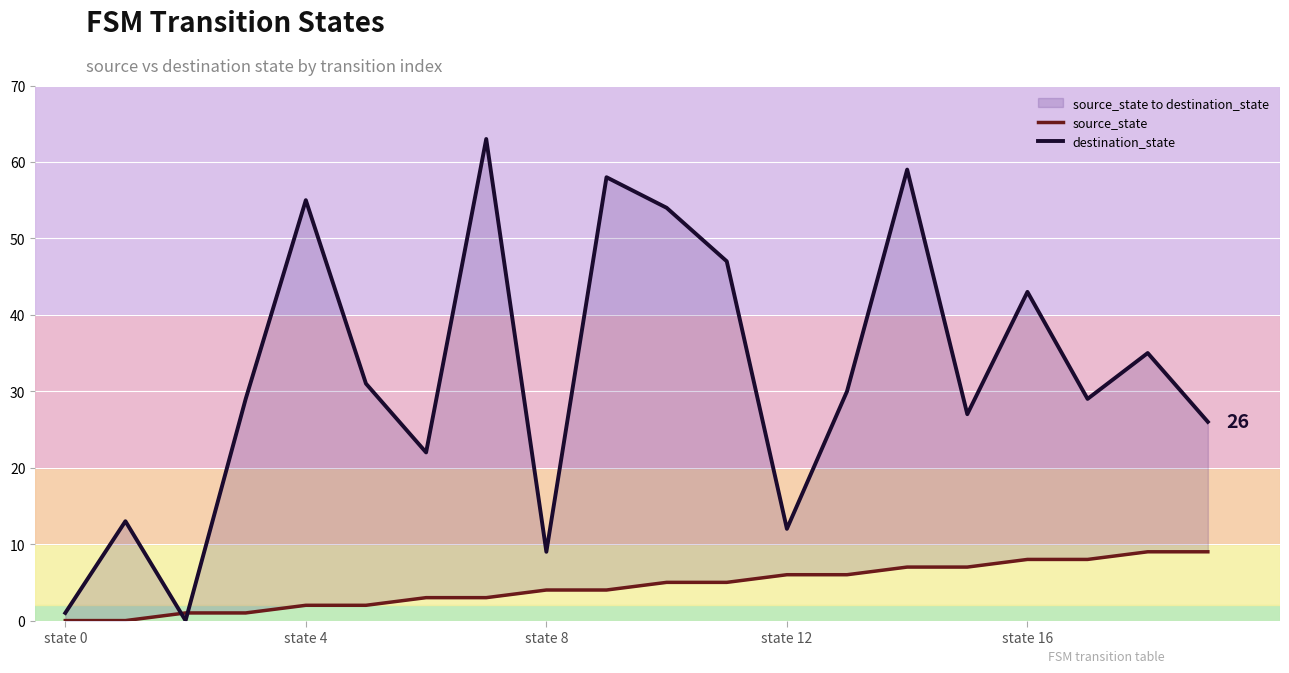

What is the label of the 6th point from the left?

5